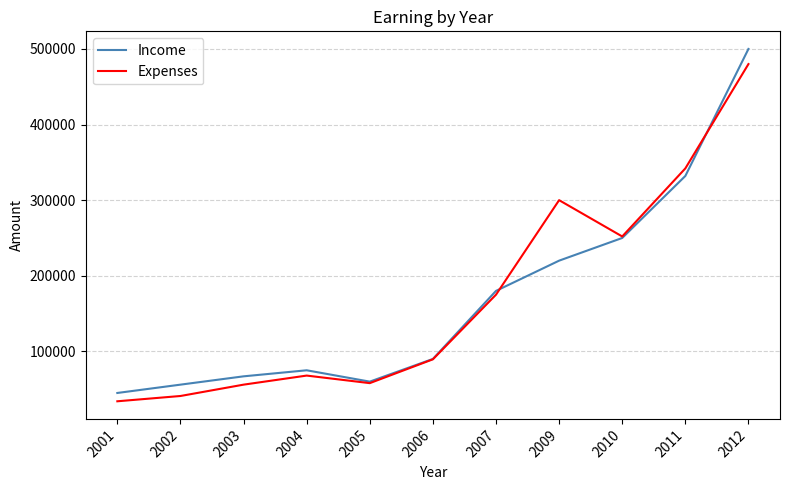

What is the total value across all series at 2003?

123000